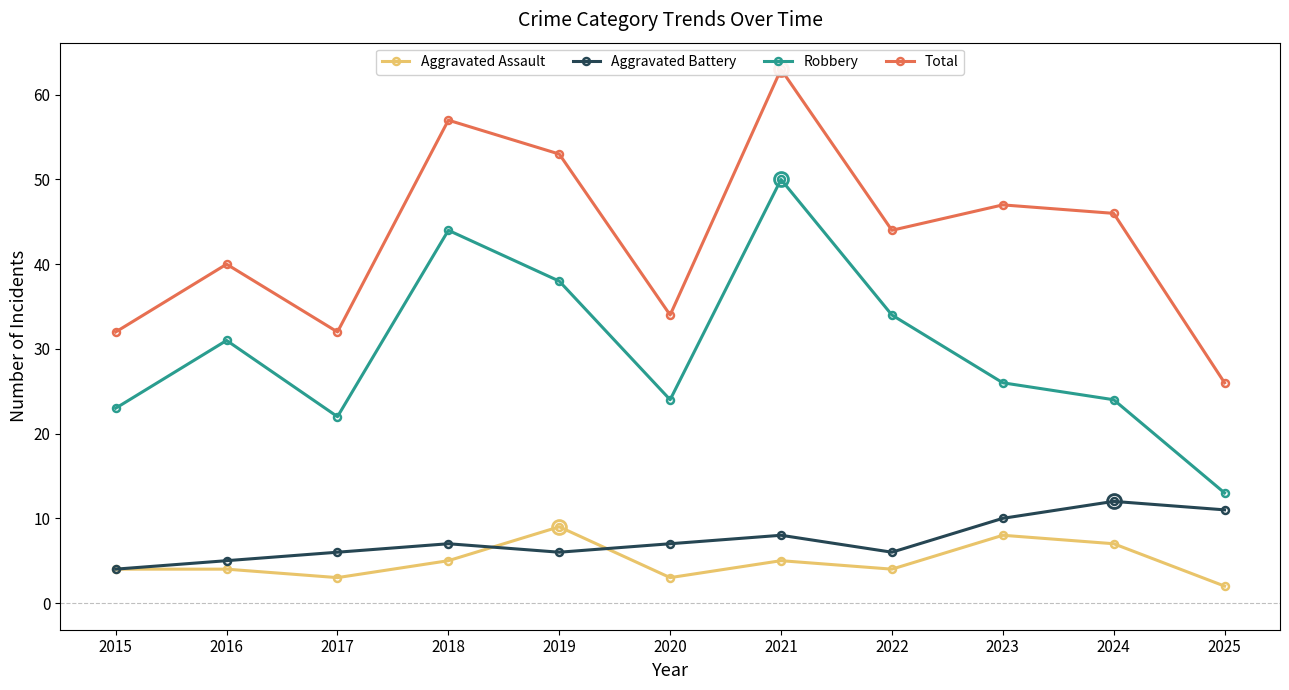

What is the sum of the Total values at 2016 and 2025?

66